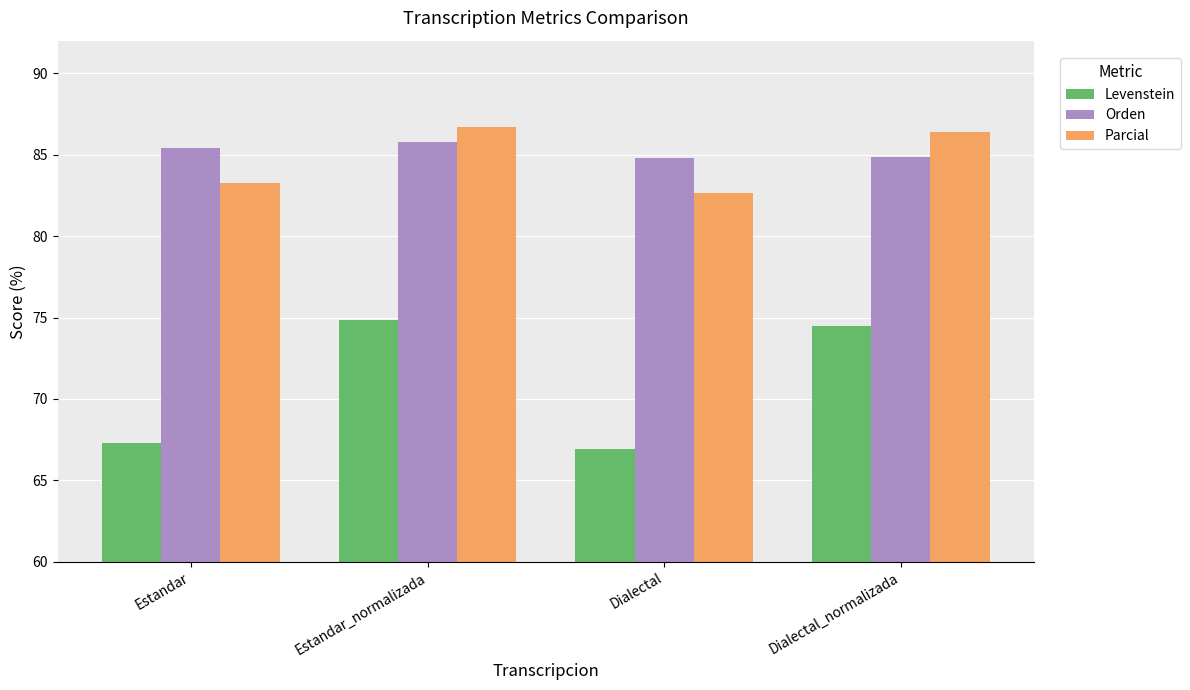

List the labels in order of Parcial value, largest first.

Estandar_normalizada, Dialectal_normalizada, Estandar, Dialectal